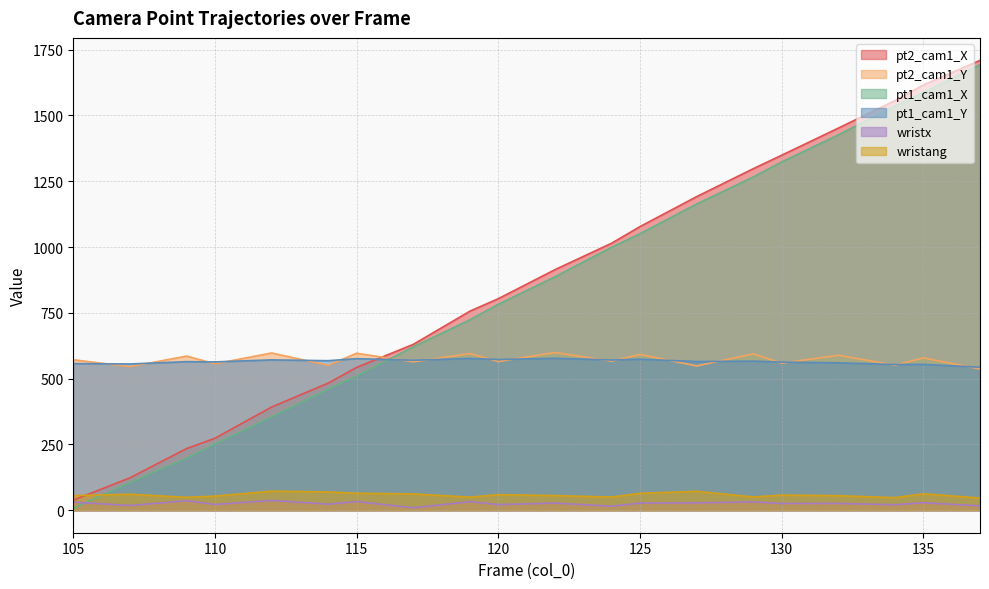

Which has a higher value, 110 or 107?

110